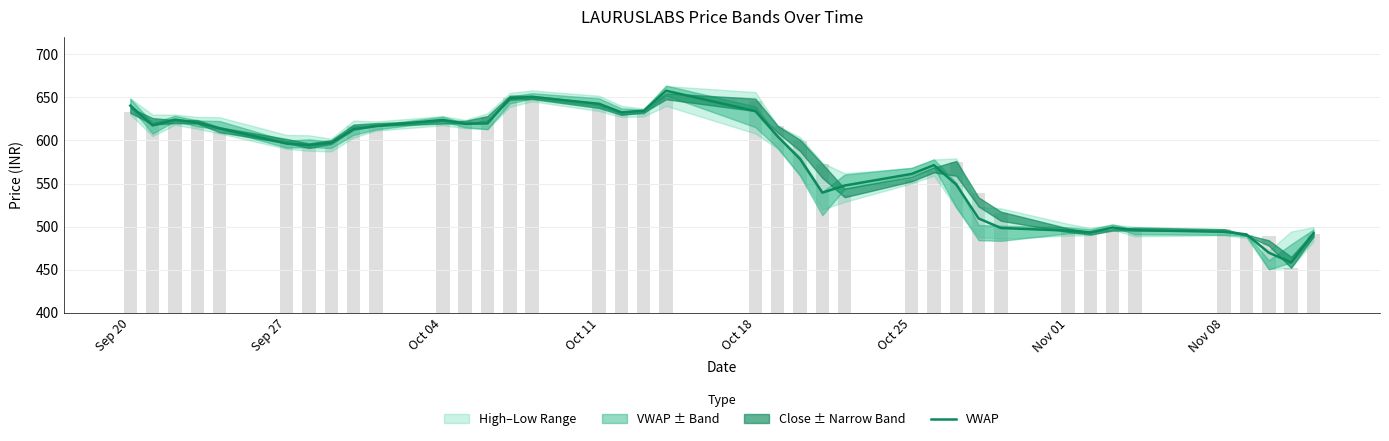

The chart shows a value of 642.4 at Oct 11. True or false?

True